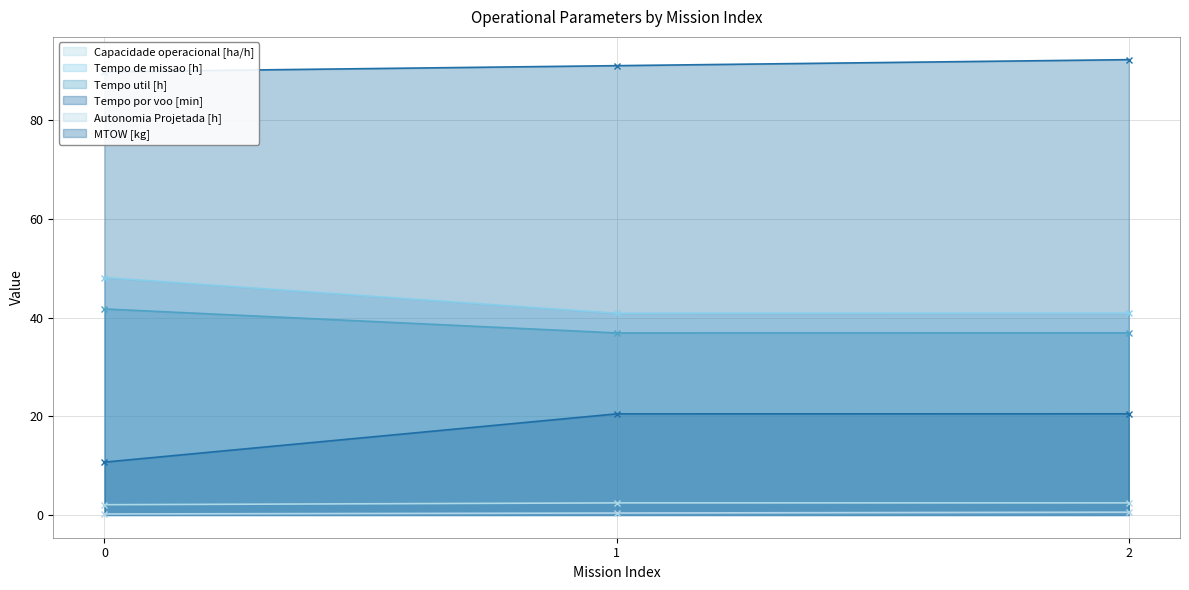

What is the sum of the Tempo de missao [h] values at 1 and 2?

81.8